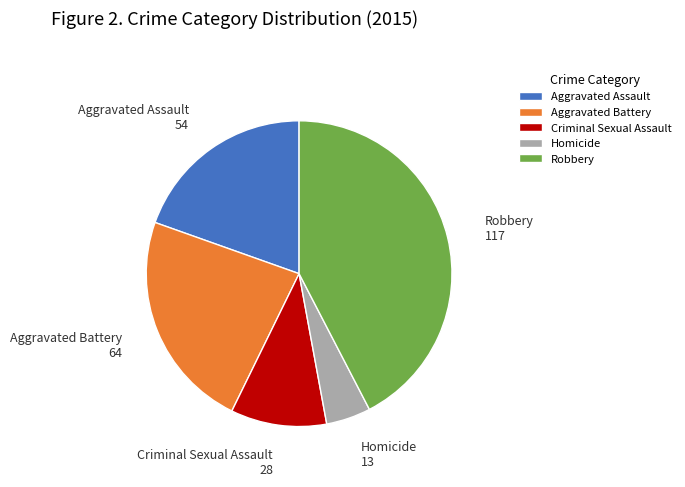

How many slices are in this pie chart?

5